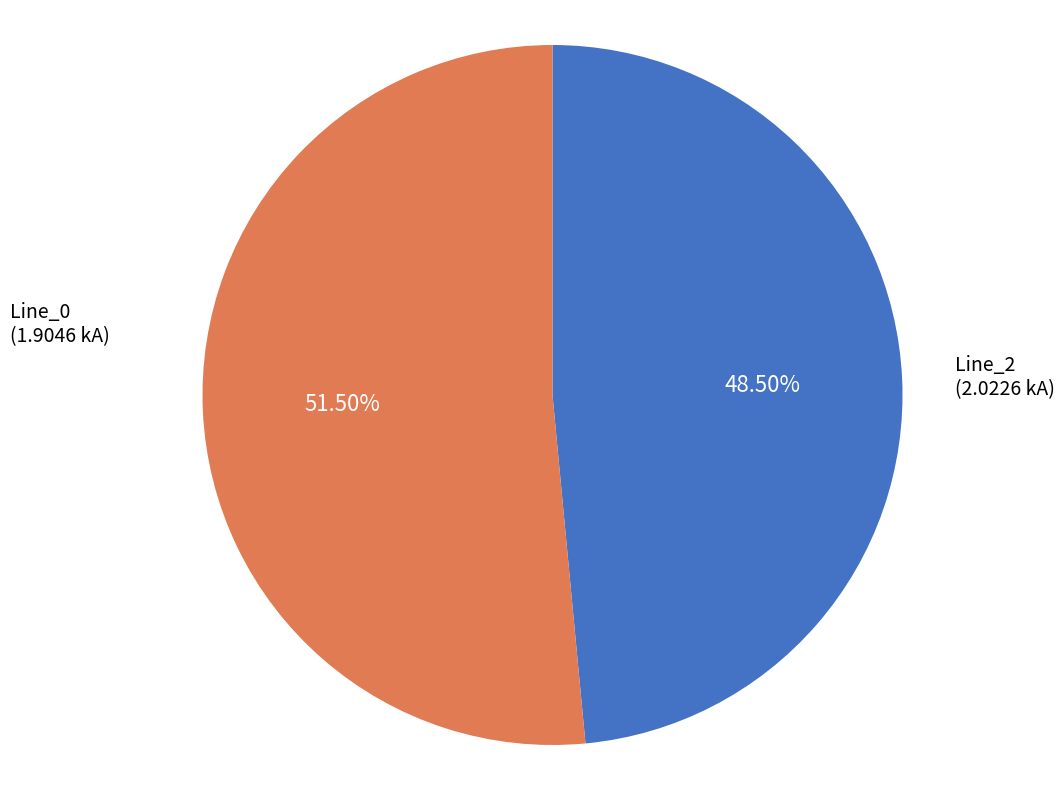

Does any single category account for the majority?

Yes